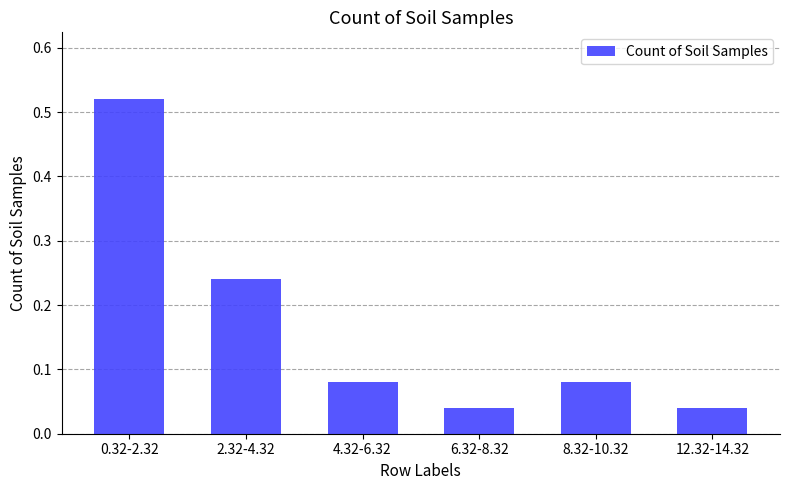

The chart shows a value of 0.0 at 8.32-10.32. True or false?

False